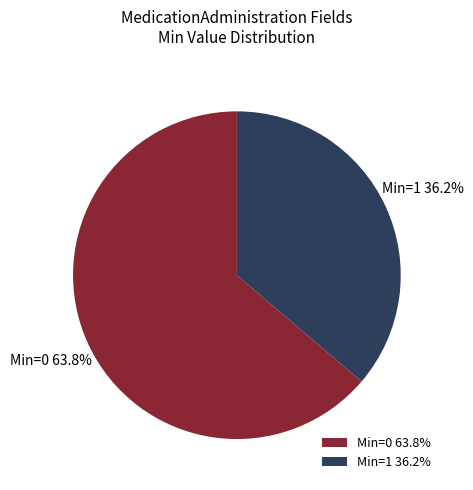

What percentage do Min=0 and Min=1 together represent?

100.0%